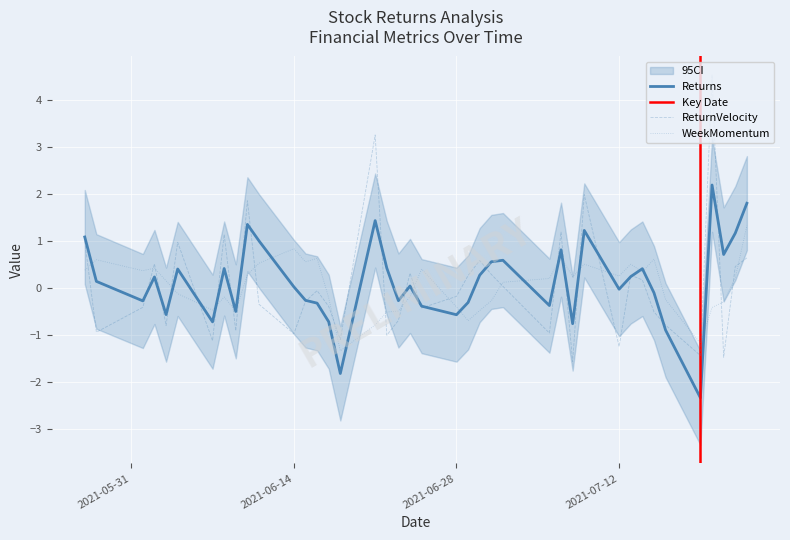

How many data points in Returns are less than 0?

18